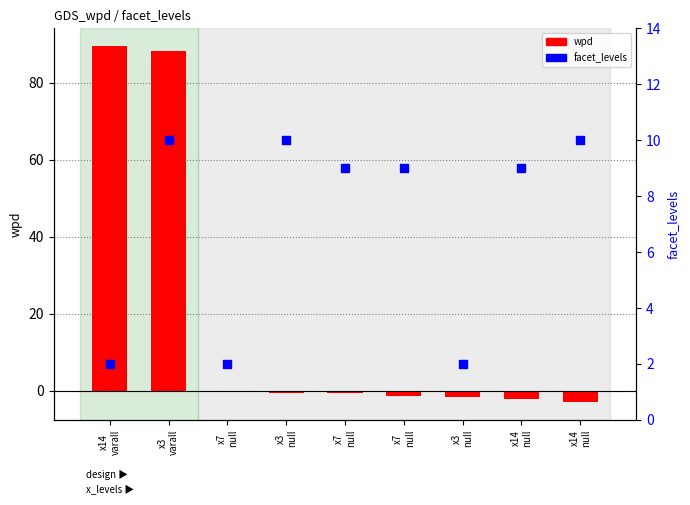

What is the total value across all series at x14
varall?

91.5